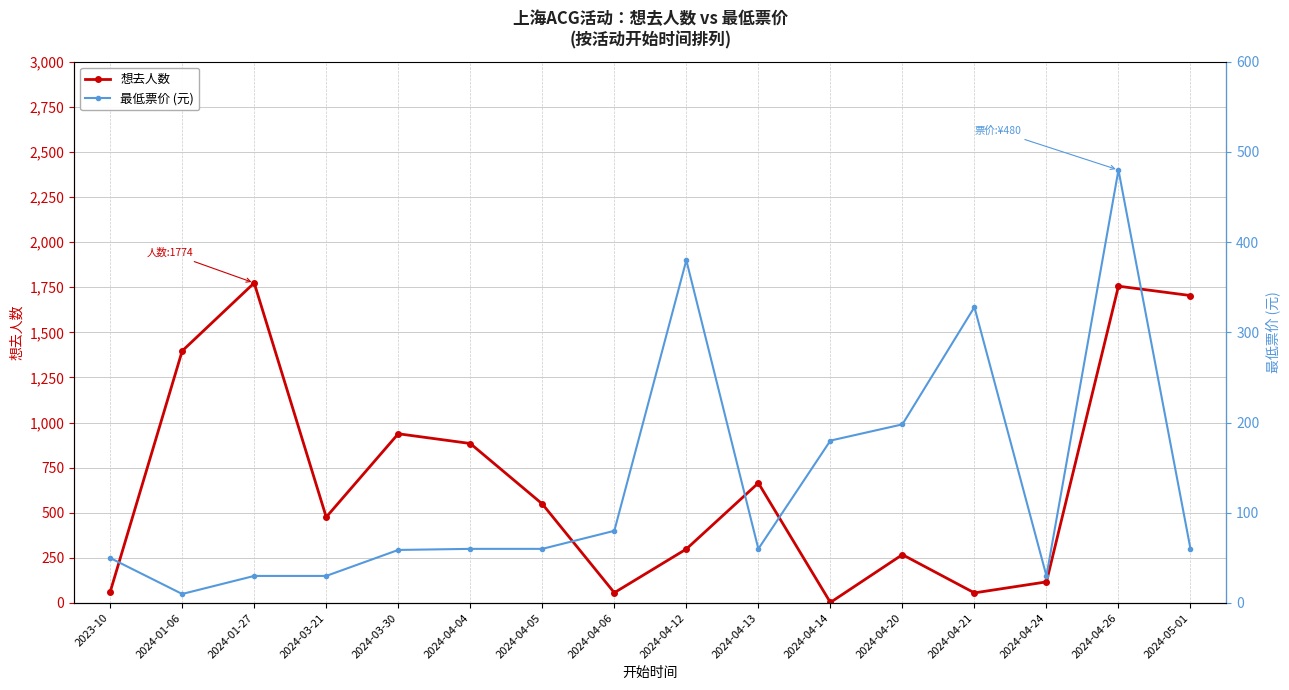

True or false: 想去人数 and 最低票价 (元) cross at least once.

True